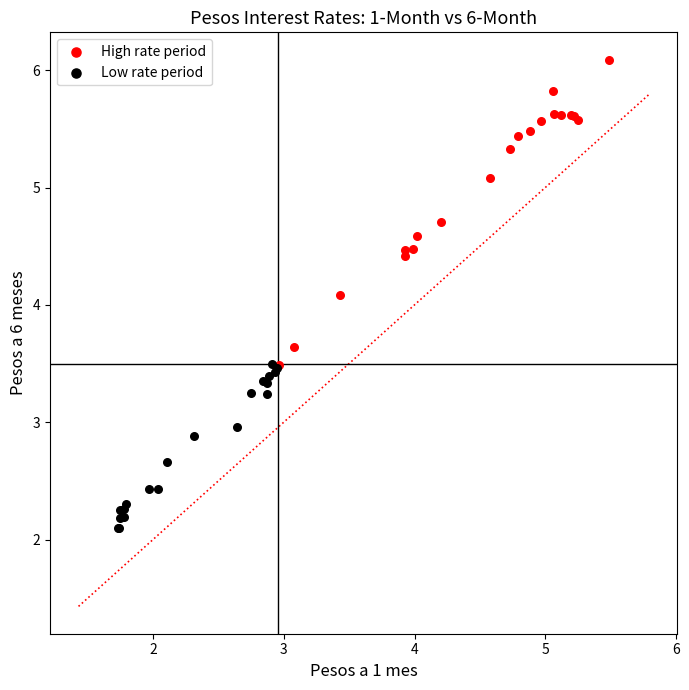

Which series reaches the minimum Y coordinate?

Low rate period